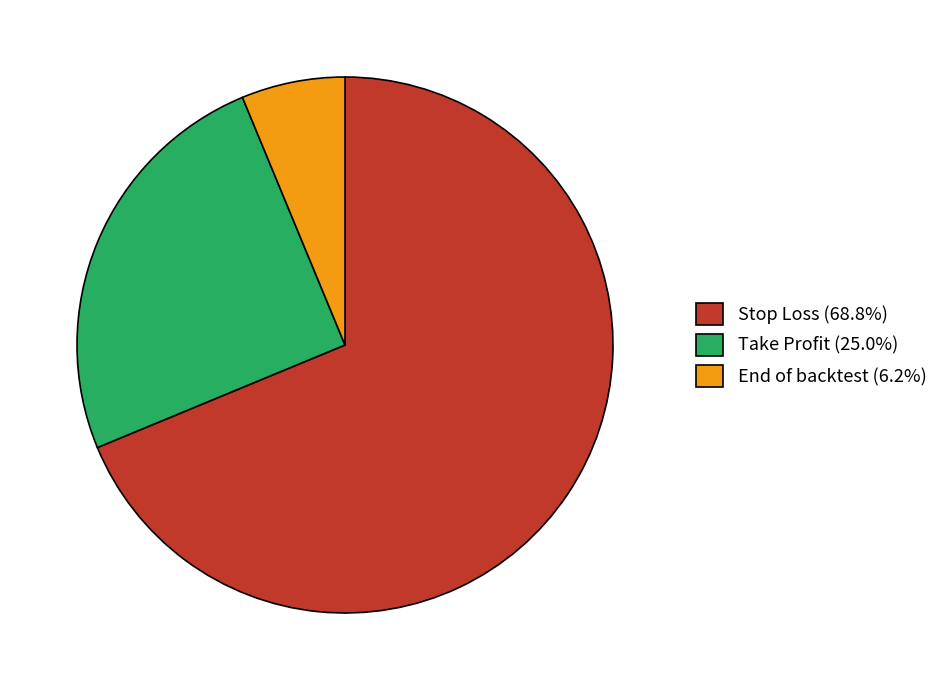

Is the sum of Stop Loss (68.8%) and End of backtest (6.2%) greater than half?

Yes